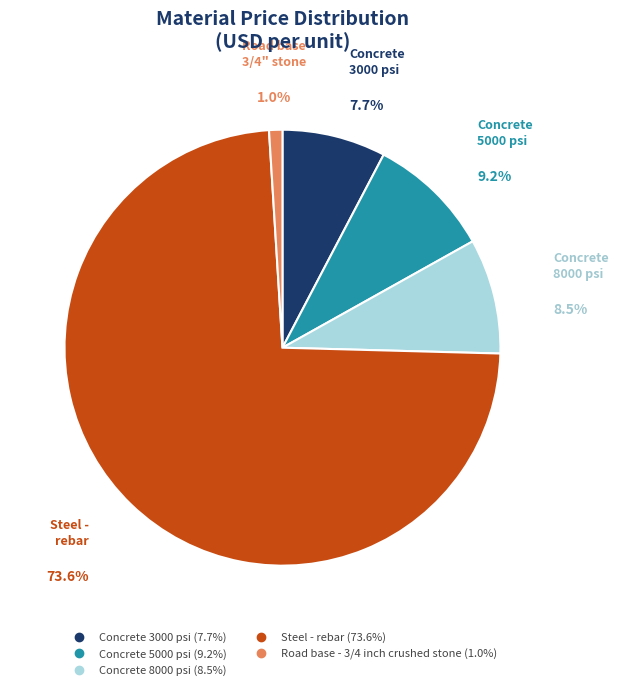

To the nearest percent, what is the difference between the largest and smallest slice percentages?

73%